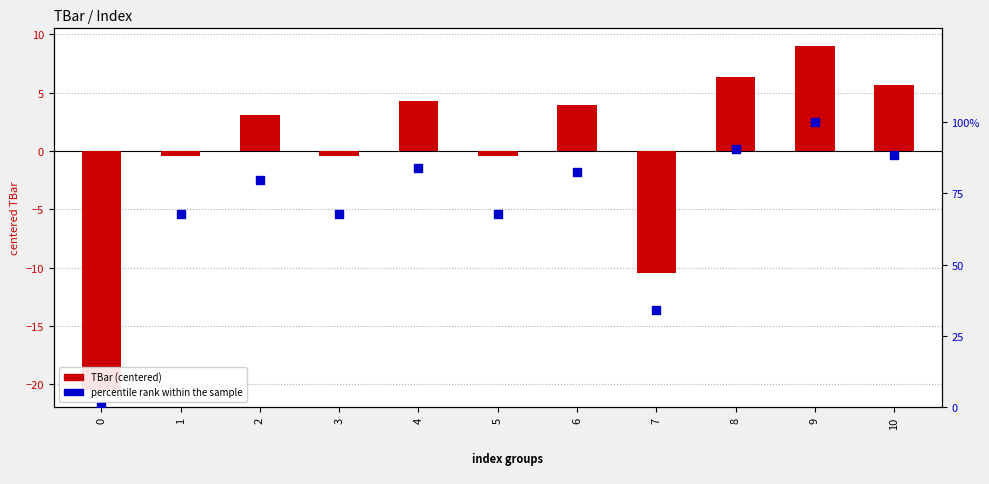

Which series has the largest total across all categories?

percentile rank within the sample